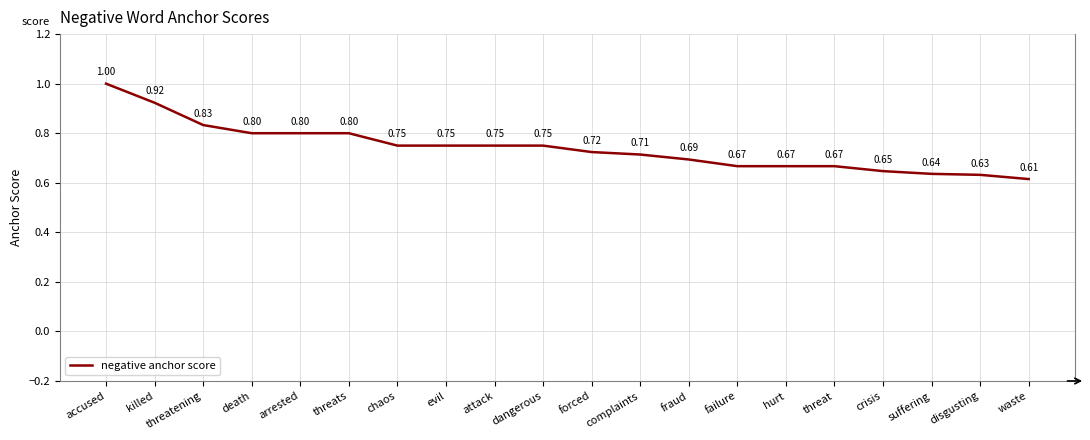

At which label is the value closest to 0?

waste